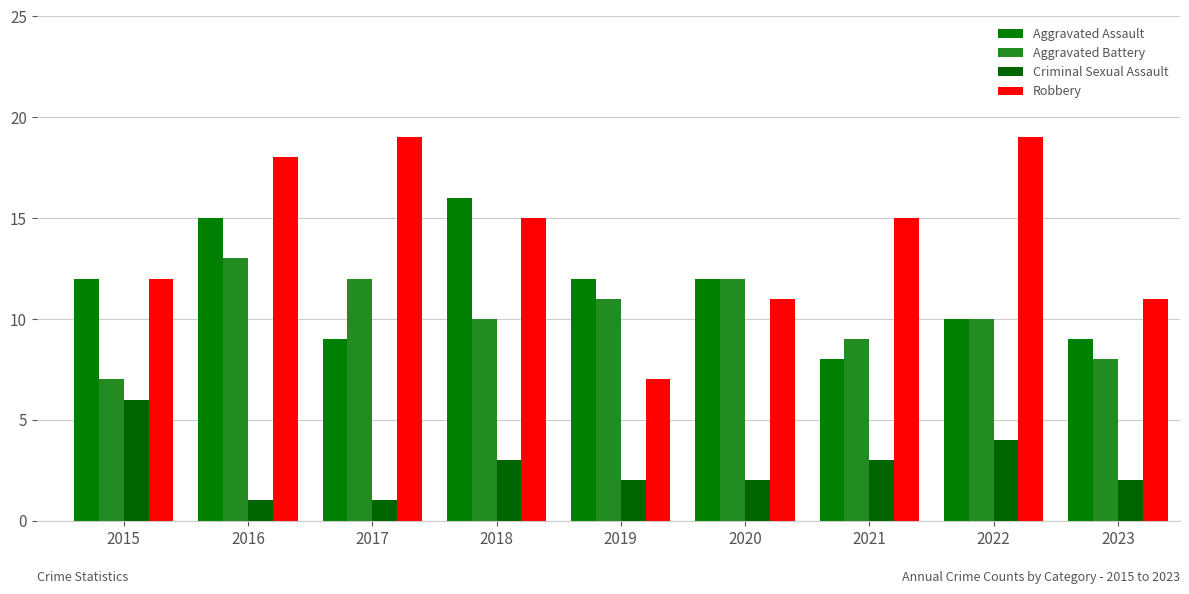

How many categories are shown in the chart?

9